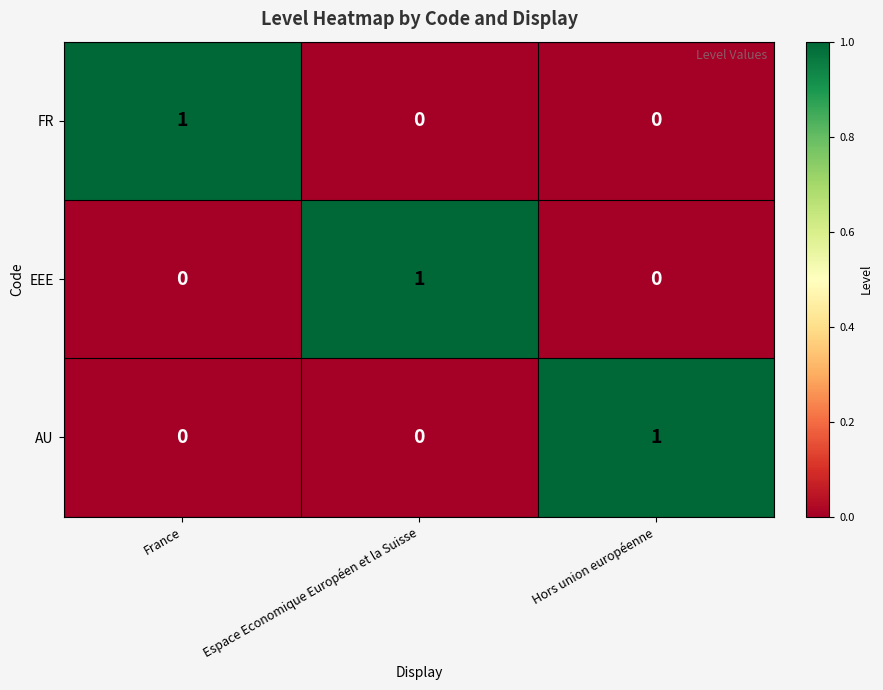

Is the value of EEE at France greater than the value of FR at France?

No